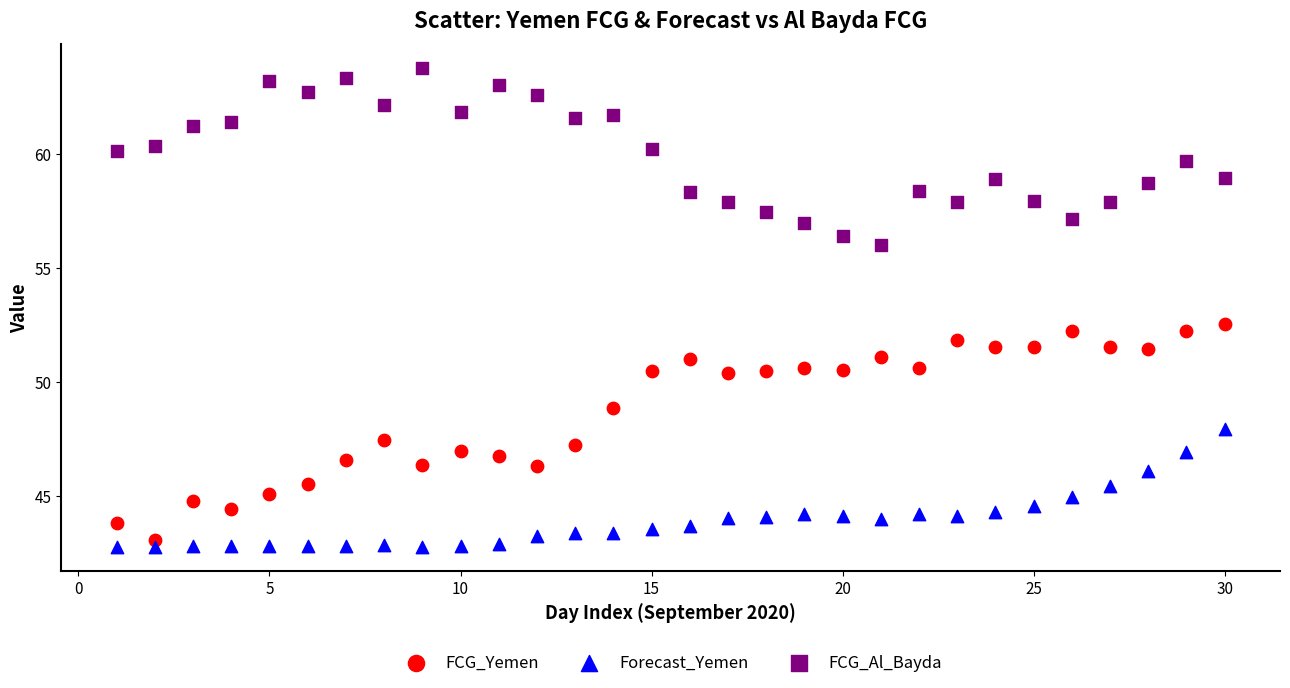

What is the X range (max minus min) for the scatter plot?

29.0